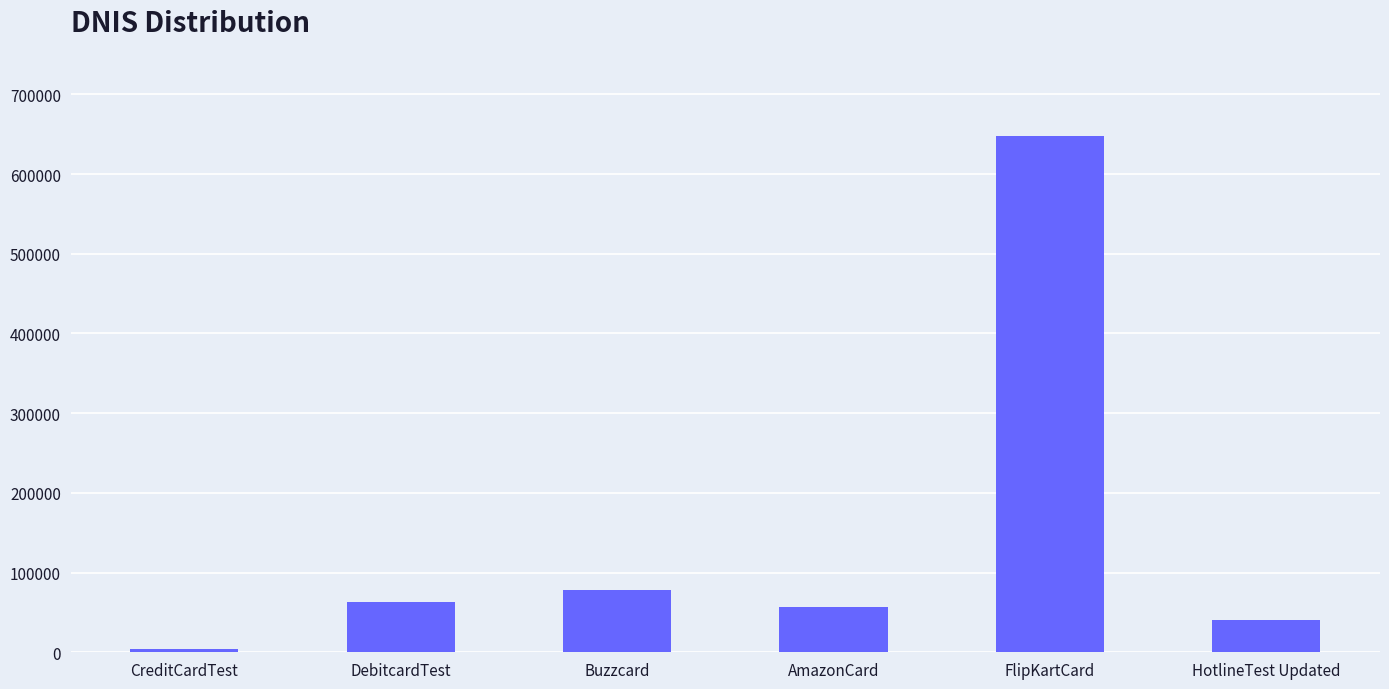

What is the smallest value displayed?

4666